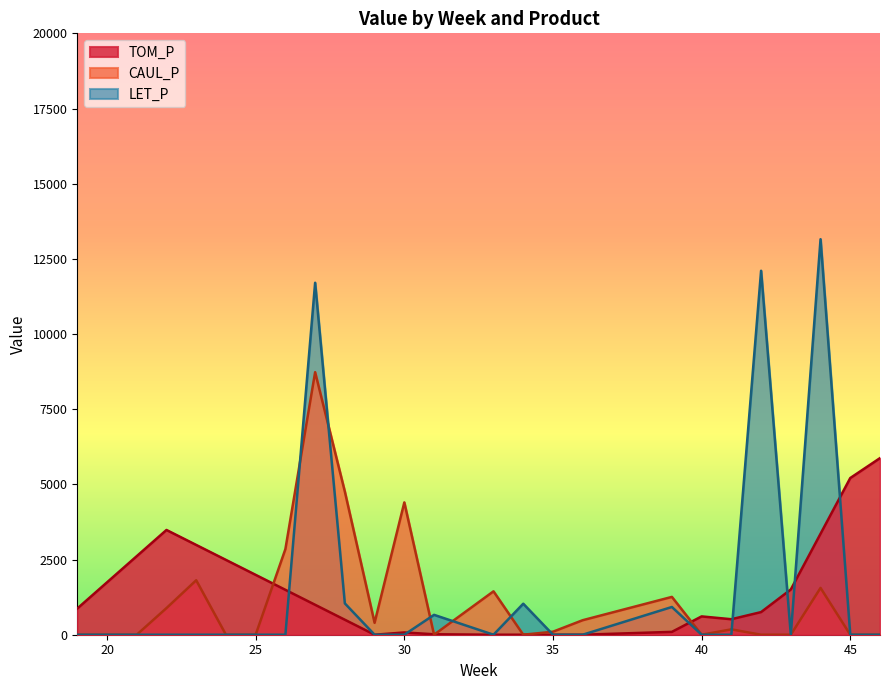

Where is the first local minimum for CAUL_P?

24